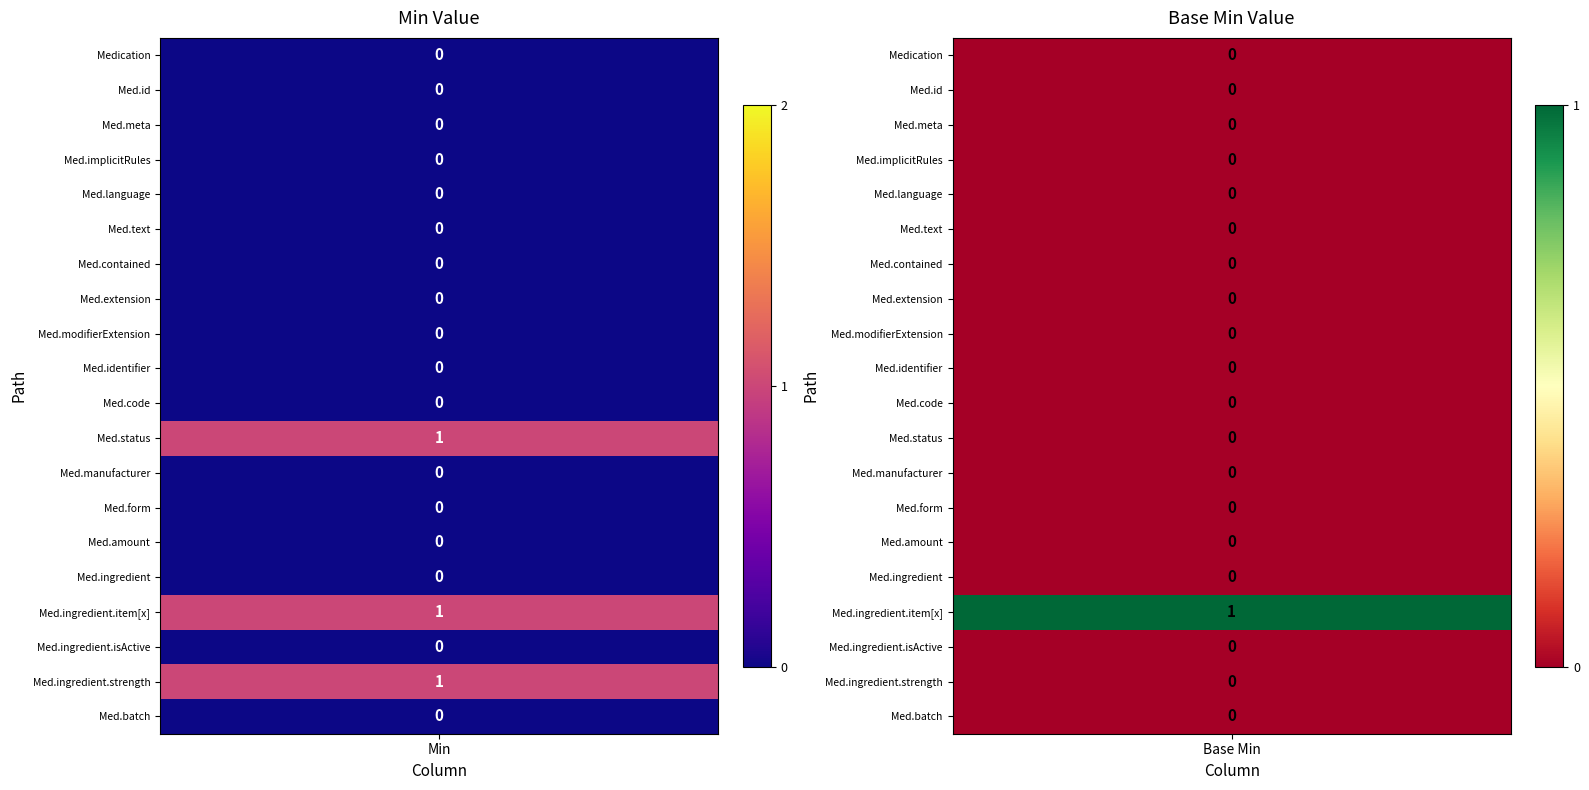

Reading left to right, transcribe all the data shown in this chart.

Medication: Medication=0	Medication.id=0
Medication.id: Medication=0	Medication.id=0
Medication.meta: Medication=0	Medication.id=0
Medication.implicitRules: Medication=0	Medication.id=0
Medication.language: Medication=0	Medication.id=0
Medication.text: Medication=0	Medication.id=0
Medication.contained: Medication=0	Medication.id=0
Medication.extension: Medication=0	Medication.id=0
Medication.modifierExtension: Medication=0	Medication.id=0
Medication.identifier: Medication=0	Medication.id=0
Medication.code: Medication=0	Medication.id=0
Medication.status: Medication=1	Medication.id=0
Medication.manufacturer: Medication=0	Medication.id=0
Medication.form: Medication=0	Medication.id=0
Medication.amount: Medication=0	Medication.id=0
Medication.ingredient: Medication=0	Medication.id=0
Medication.ingredient.item[x]: Medication=1	Medication.id=1
Medication.ingredient.isActive: Medication=0	Medication.id=0
Medication.ingredient.strength: Medication=1	Medication.id=0
Medication.batch: Medication=0	Medication.id=0